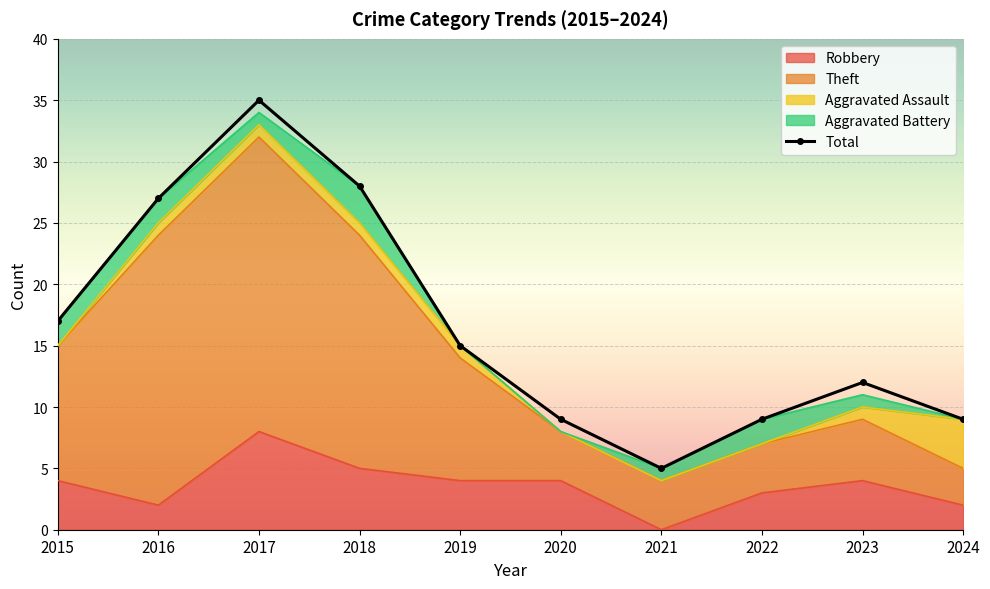

What is the change in value from 2017 to 2023?

-23